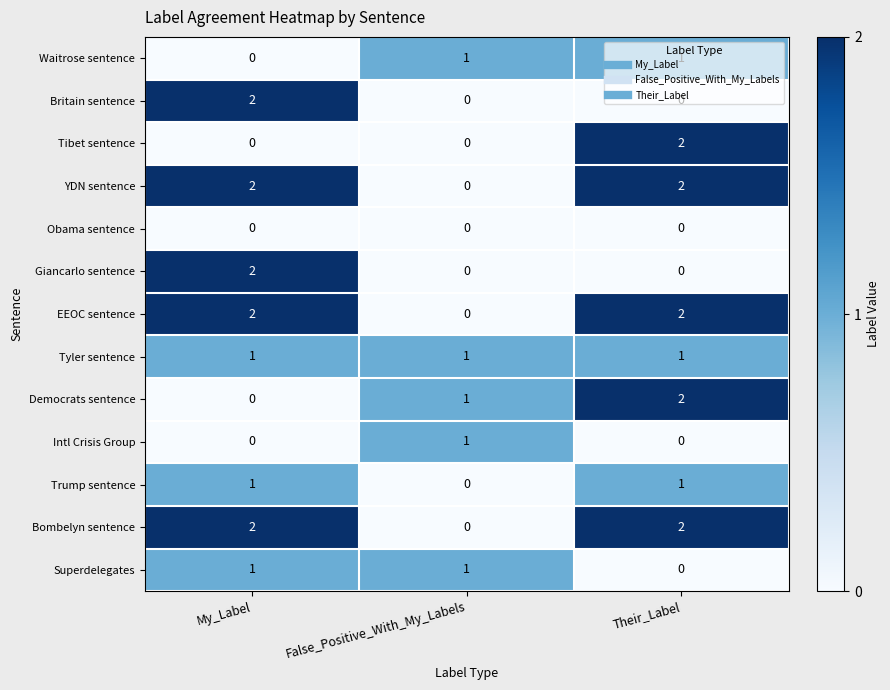

At which label does YDN sentence reach its minimum?

False_Positive_With_My_Labels